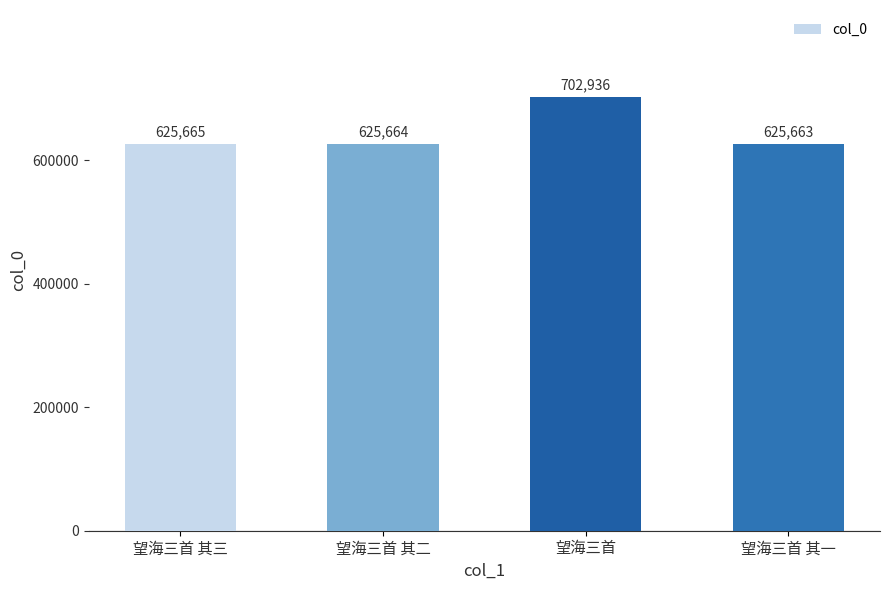

Reading right to left, transcribe all the data shown in this chart.

625663	702936	625664	625665